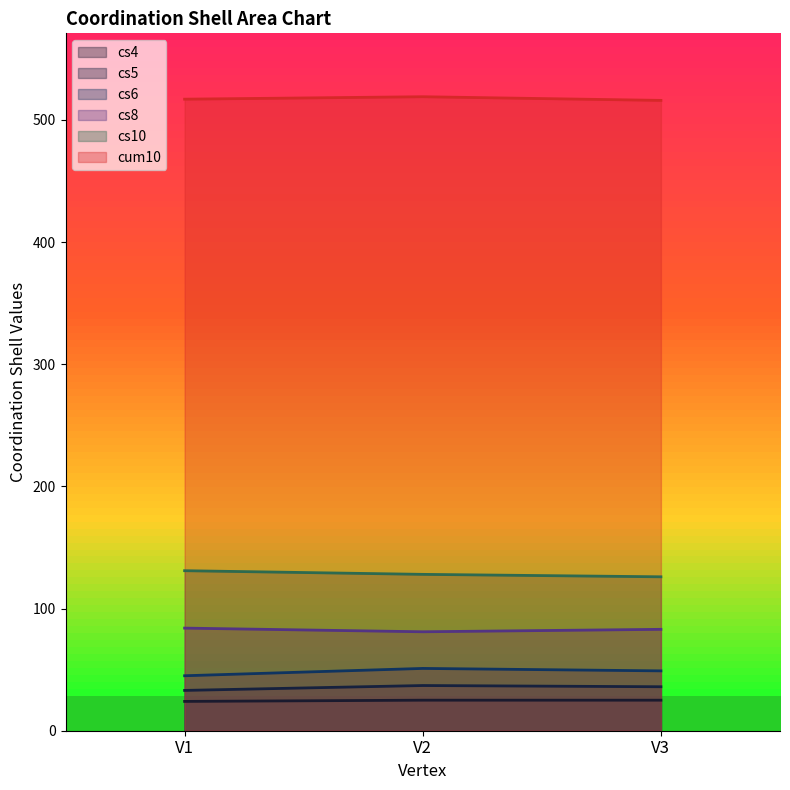

True or false: cs10 has a value of 32 at V3.

False